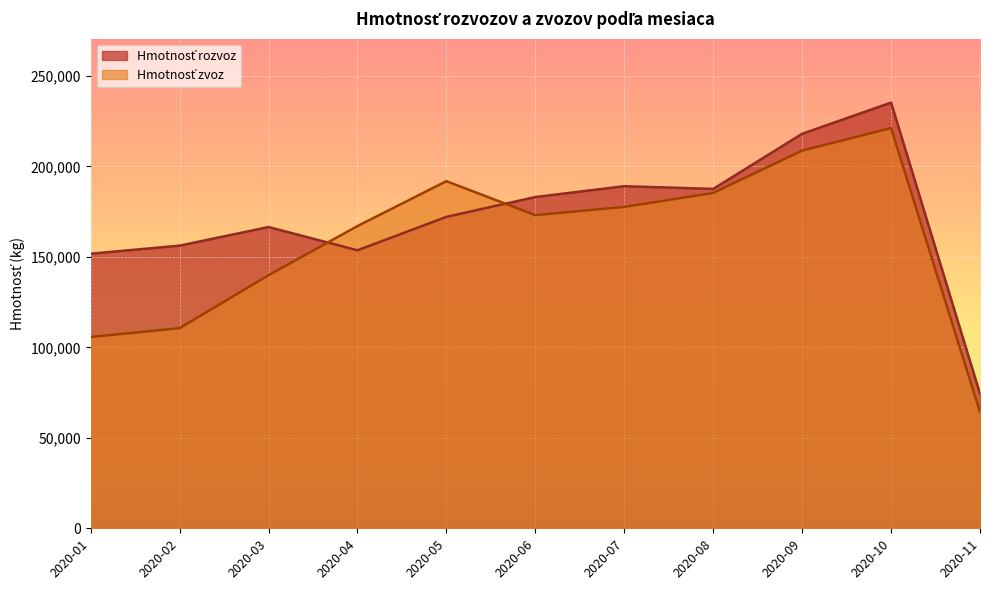

What is the minimum value for Hmotnosť zvoz?

64280.6